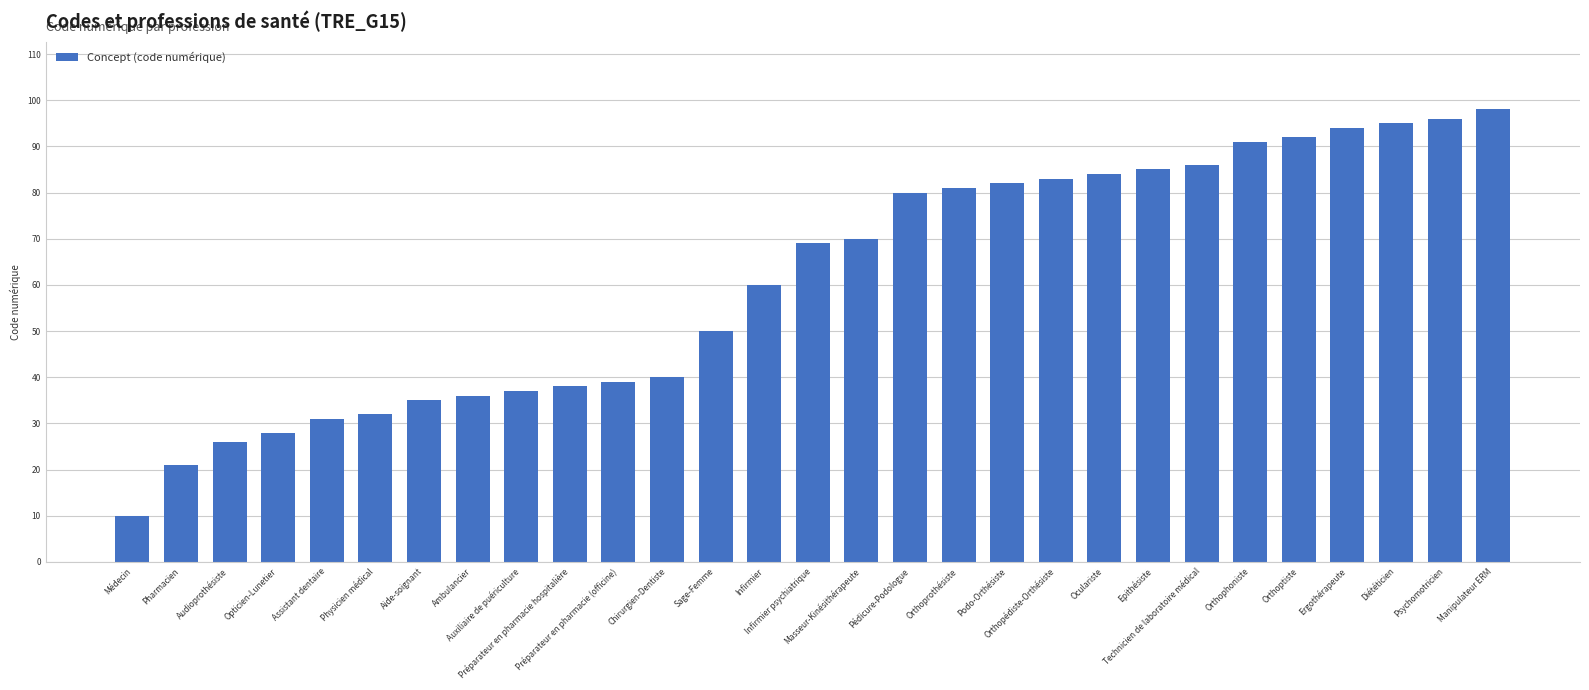

Rank the categories by value from lowest to highest.

Médecin, Pharmacien, Audioprothésiste, Opticien-Lunetier, Assistant dentaire, Physicien médical, Aide-soignant, Ambulancier, Auxiliaire de puériculture, Préparateur en pharmacie hospitalière, Préparateur en pharmacie (officine), Chirurgien-Dentiste, Sage-Femme, Infirmier, Infirmier psychiatrique, Masseur-Kinésithérapeute, Pédicure-Podologue, Orthoprothésiste, Podo-Orthésiste, Orthopédiste-Orthésiste, Oculariste, Epithésiste, Technicien de laboratoire médical, Orthophoniste, Orthoptiste, Ergothérapeute, Diététicien, Psychomotricien, Manipulateur ERM